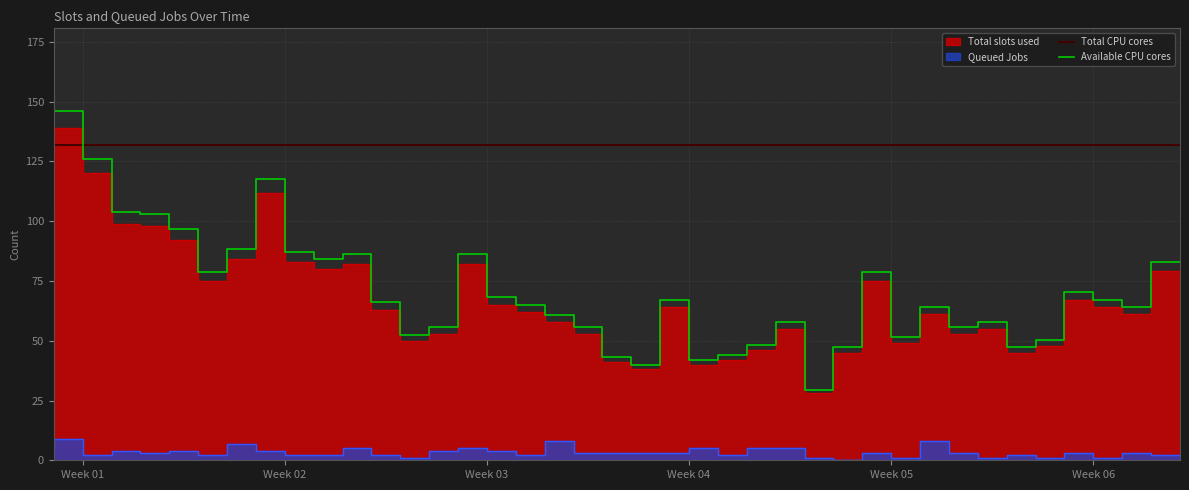

True or false: Total slots used and Queued Jobs intersect in this chart.

False